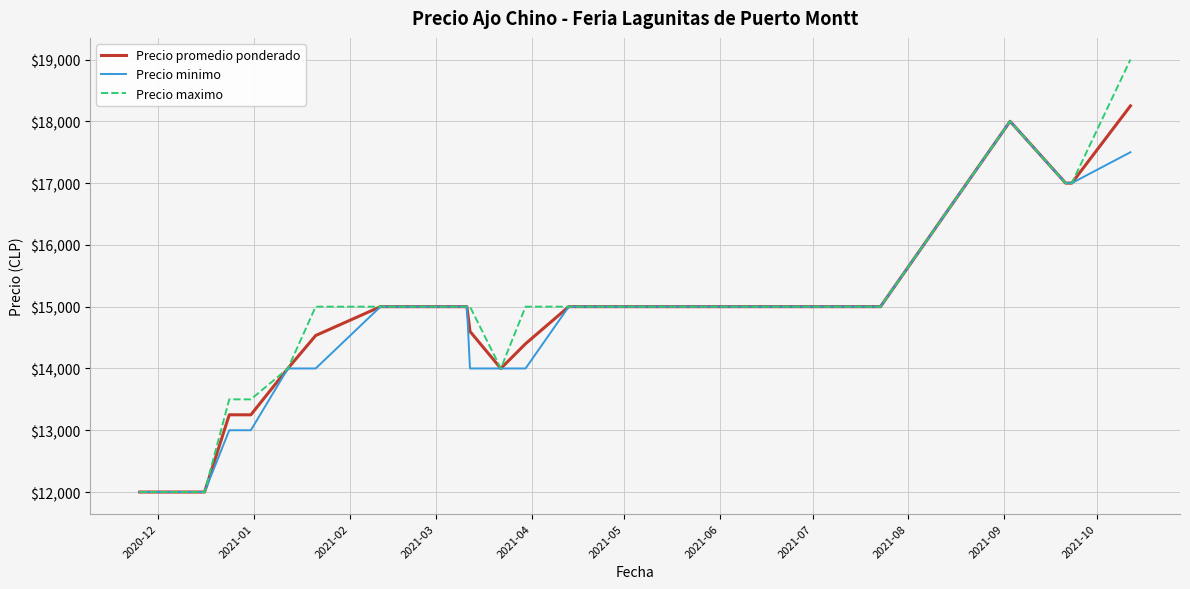

What is the maximum value shown in the chart?

19000